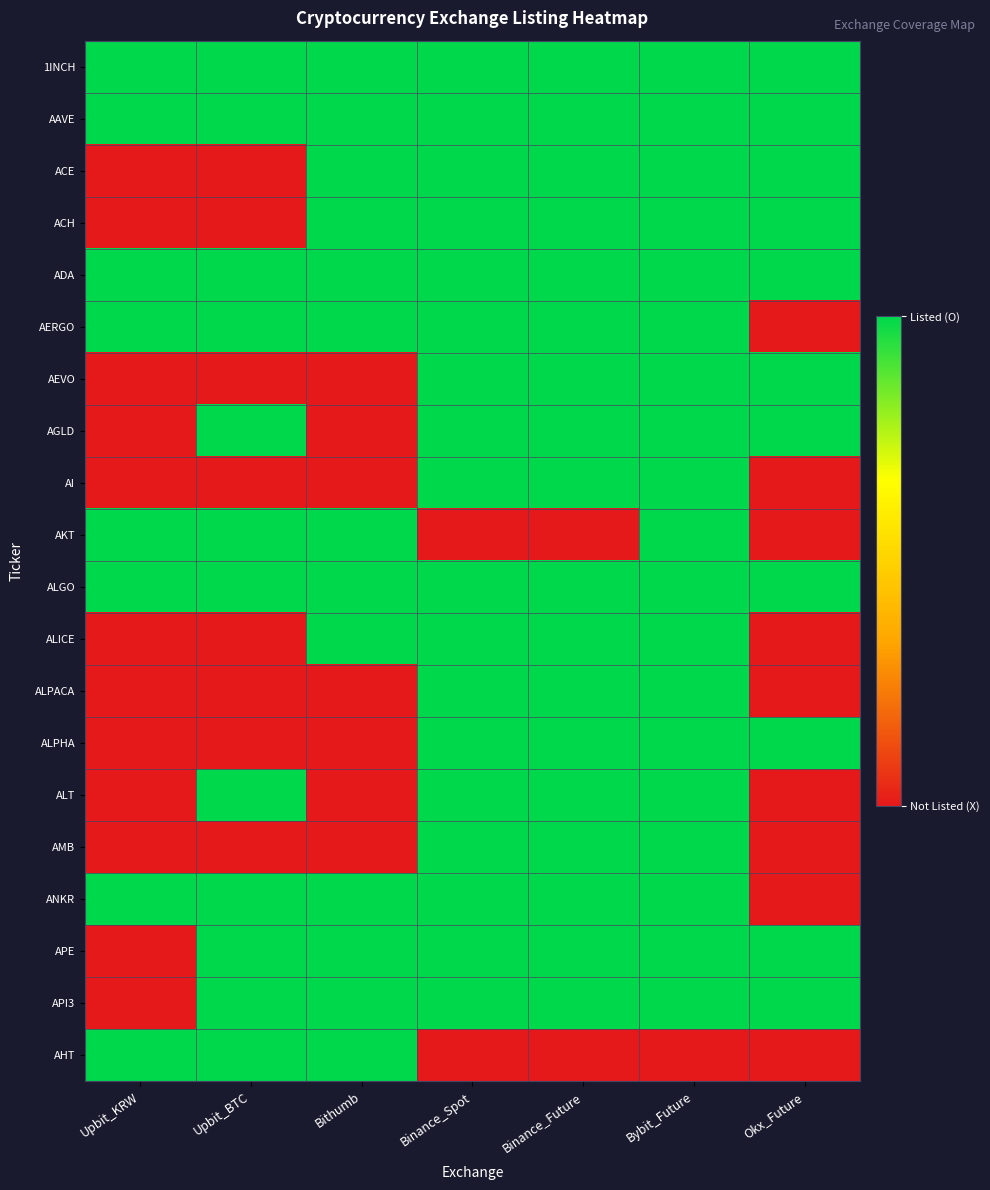

Reading right to left, list all the values displayed in this chart.

1INCH: Okx_Future=1	Bybit_Future=1	Binance_Future=1	Binance_Spot=1	Bithumb=1	Upbit_BTC=1	Upbit_KRW=1
AAVE: Okx_Future=1	Bybit_Future=1	Binance_Future=1	Binance_Spot=1	Bithumb=1	Upbit_BTC=1	Upbit_KRW=1
ACE: Okx_Future=1	Bybit_Future=1	Binance_Future=1	Binance_Spot=1	Bithumb=1	Upbit_BTC=0	Upbit_KRW=0
ACH: Okx_Future=1	Bybit_Future=1	Binance_Future=1	Binance_Spot=1	Bithumb=1	Upbit_BTC=0	Upbit_KRW=0
ADA: Okx_Future=1	Bybit_Future=1	Binance_Future=1	Binance_Spot=1	Bithumb=1	Upbit_BTC=1	Upbit_KRW=1
AERGO: Okx_Future=0	Bybit_Future=1	Binance_Future=1	Binance_Spot=1	Bithumb=1	Upbit_BTC=1	Upbit_KRW=1
AEVO: Okx_Future=1	Bybit_Future=1	Binance_Future=1	Binance_Spot=1	Bithumb=0	Upbit_BTC=0	Upbit_KRW=0
AGLD: Okx_Future=1	Bybit_Future=1	Binance_Future=1	Binance_Spot=1	Bithumb=0	Upbit_BTC=1	Upbit_KRW=0
AI: Okx_Future=0	Bybit_Future=1	Binance_Future=1	Binance_Spot=1	Bithumb=0	Upbit_BTC=0	Upbit_KRW=0
AKT: Okx_Future=0	Bybit_Future=1	Binance_Future=0	Binance_Spot=0	Bithumb=1	Upbit_BTC=1	Upbit_KRW=1
ALGO: Okx_Future=1	Bybit_Future=1	Binance_Future=1	Binance_Spot=1	Bithumb=1	Upbit_BTC=1	Upbit_KRW=1
ALICE: Okx_Future=0	Bybit_Future=1	Binance_Future=1	Binance_Spot=1	Bithumb=1	Upbit_BTC=0	Upbit_KRW=0
ALPACA: Okx_Future=0	Bybit_Future=1	Binance_Future=1	Binance_Spot=1	Bithumb=0	Upbit_BTC=0	Upbit_KRW=0
ALPHA: Okx_Future=1	Bybit_Future=1	Binance_Future=1	Binance_Spot=1	Bithumb=0	Upbit_BTC=0	Upbit_KRW=0
ALT: Okx_Future=0	Bybit_Future=1	Binance_Future=1	Binance_Spot=1	Bithumb=0	Upbit_BTC=1	Upbit_KRW=0
AMB: Okx_Future=0	Bybit_Future=1	Binance_Future=1	Binance_Spot=1	Bithumb=0	Upbit_BTC=0	Upbit_KRW=0
ANKR: Okx_Future=0	Bybit_Future=1	Binance_Future=1	Binance_Spot=1	Bithumb=1	Upbit_BTC=1	Upbit_KRW=1
APE: Okx_Future=1	Bybit_Future=1	Binance_Future=1	Binance_Spot=1	Bithumb=1	Upbit_BTC=1	Upbit_KRW=0
API3: Okx_Future=1	Bybit_Future=1	Binance_Future=1	Binance_Spot=1	Bithumb=1	Upbit_BTC=1	Upbit_KRW=0
AHT: Okx_Future=0	Bybit_Future=0	Binance_Future=0	Binance_Spot=0	Bithumb=1	Upbit_BTC=1	Upbit_KRW=1